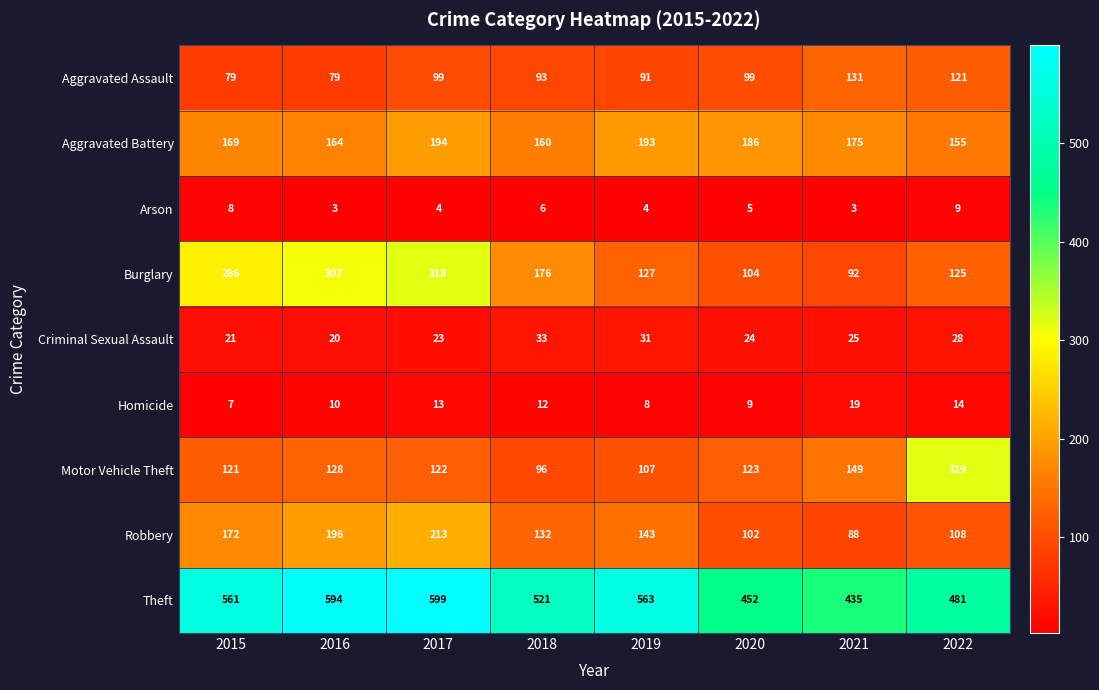

Between 2018 and 2022, which series saw the biggest shift?

Motor Vehicle Theft